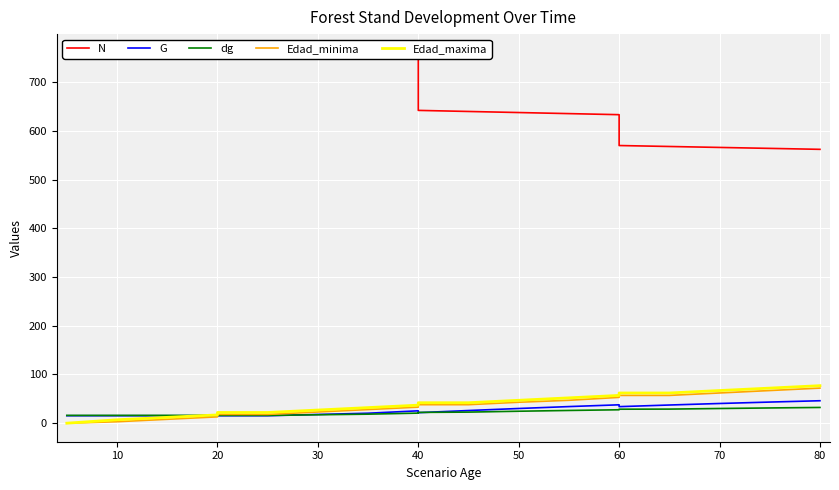

Rank the series by their maximum value, from highest to lowest.

N, Edad_maxima, Edad_minima, G, dg